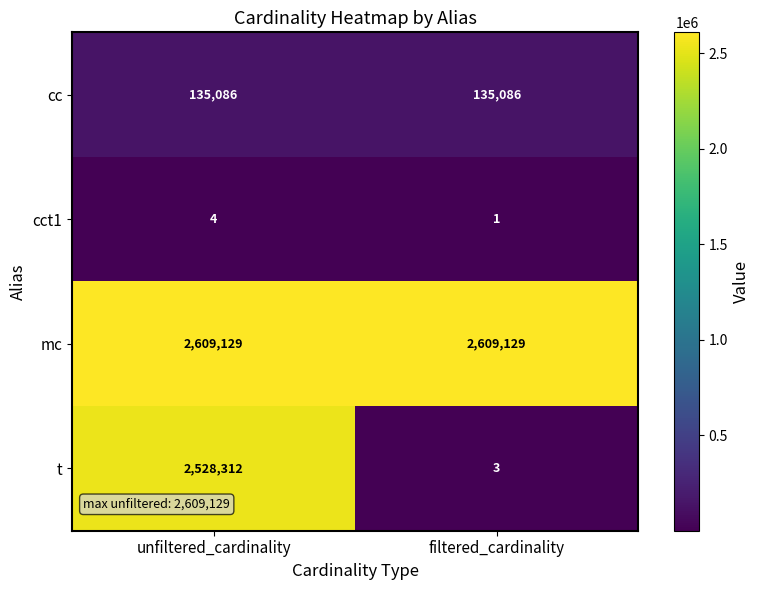

What is the difference between the maximum and minimum values in the cct1 series?

3